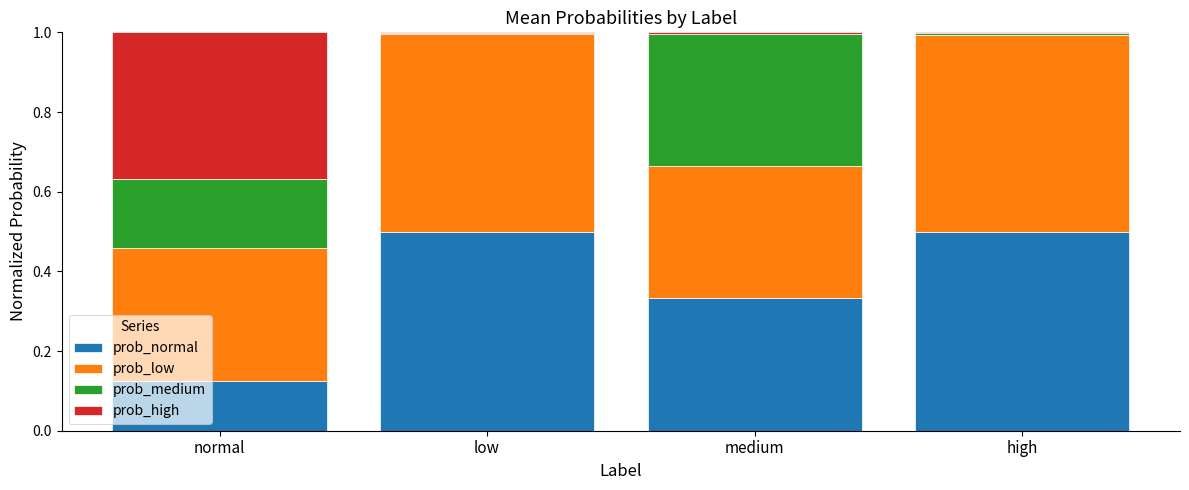

True or false: prob_normal has a value of 0.3 at low.

False